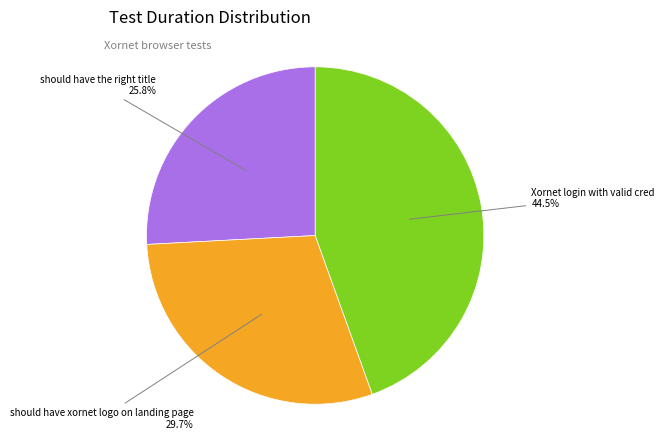

How many segments does this pie chart have?

3